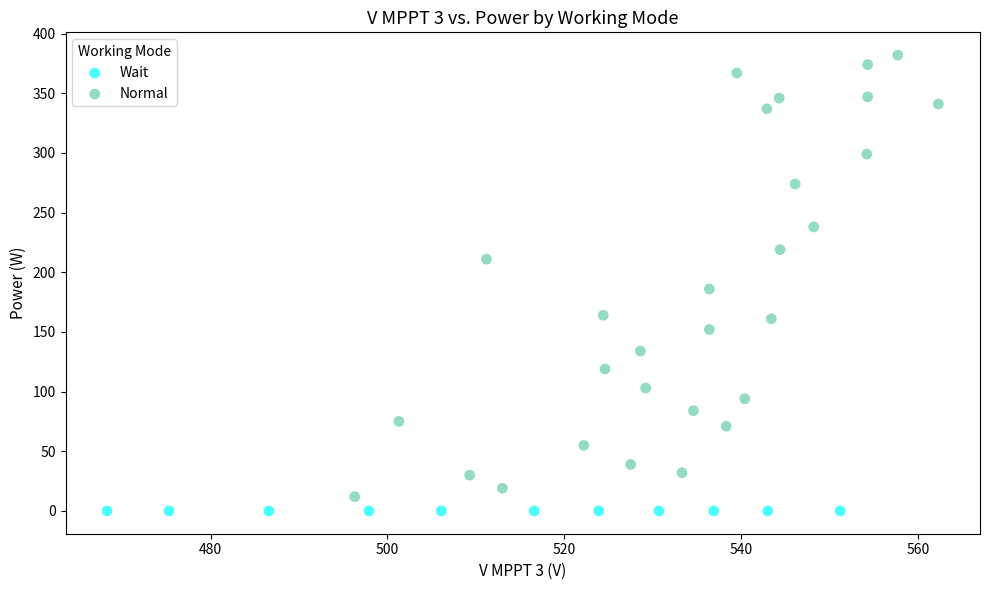

Which series reaches the maximum Y coordinate?

Normal